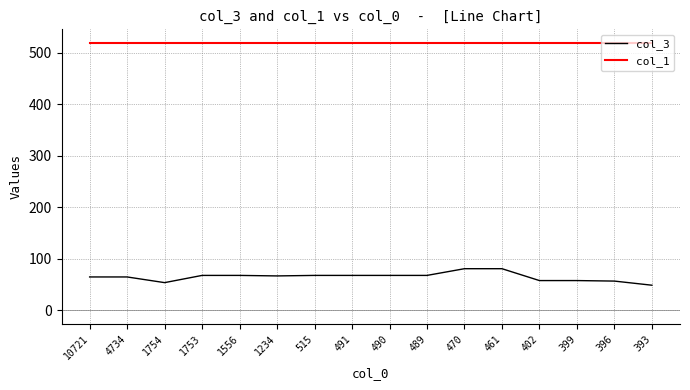

True or false: col_1 and col_3 intersect in this chart.

False